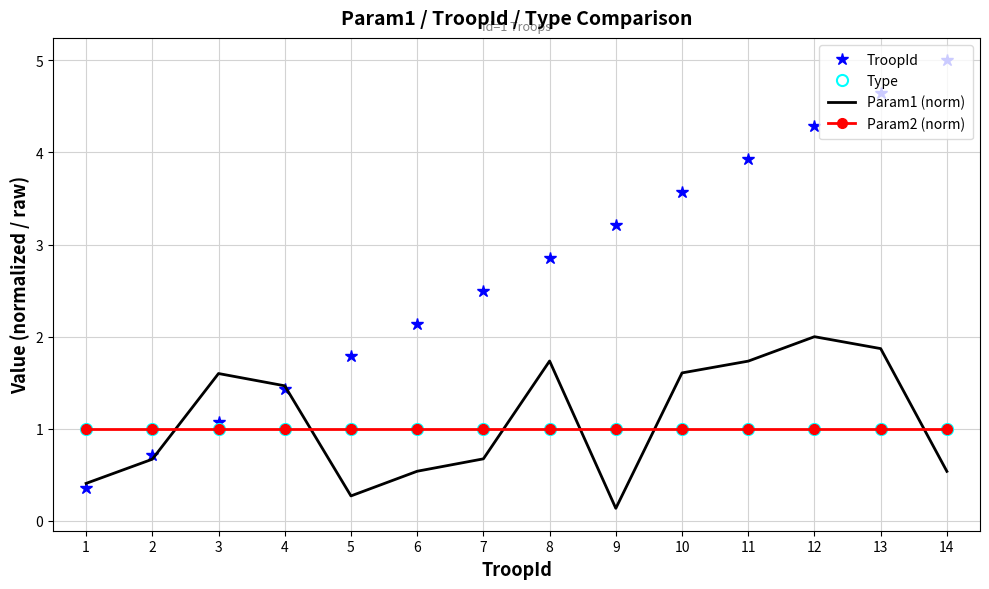

How many interior local valleys does the Param1 (norm) series have?

2